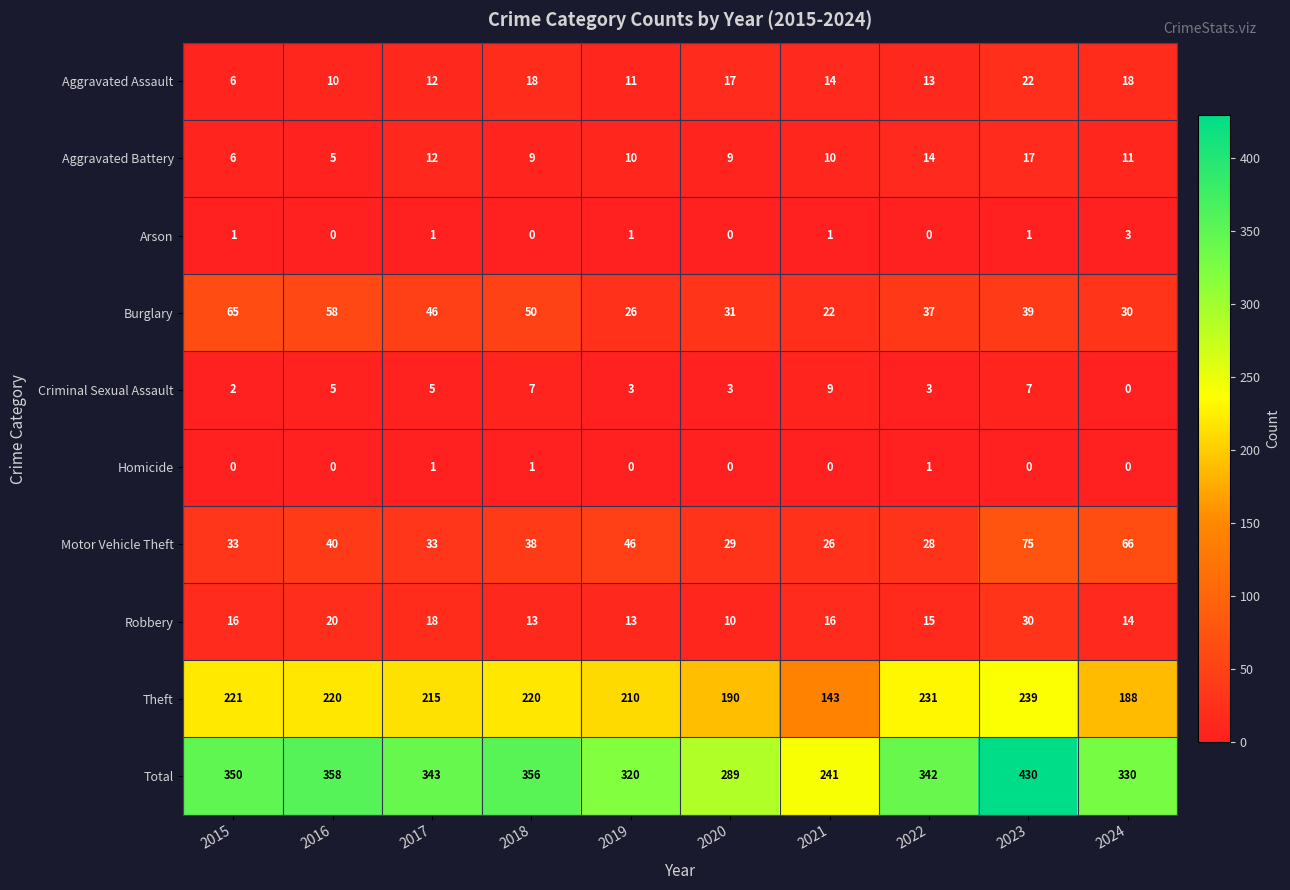

At which category is the sum across all series the highest?

2023